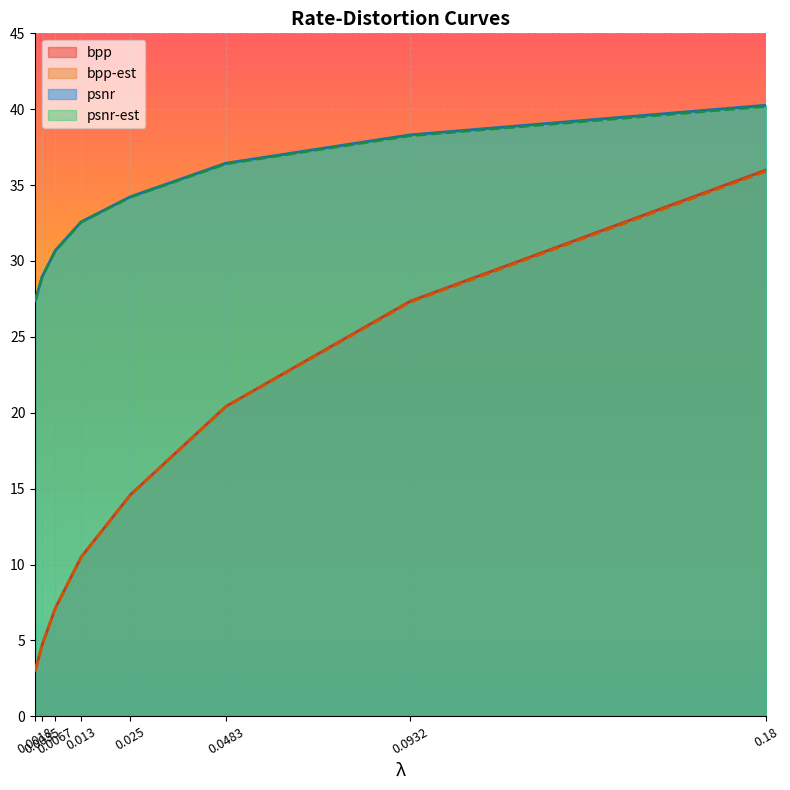

Reading right to left, transcribe all the data shown in this chart.

bpp: 36.0	27.3	20.4	14.6	10.5	7.1	4.7	3.0
bpp-est: 35.9	27.3	20.4	14.6	10.5	7.1	4.7	3.0
psnr: 40.3	38.3	36.4	34.2	32.6	30.7	29.0	27.4
psnr-est: 40.2	38.3	36.4	34.2	32.6	30.7	29.0	27.4